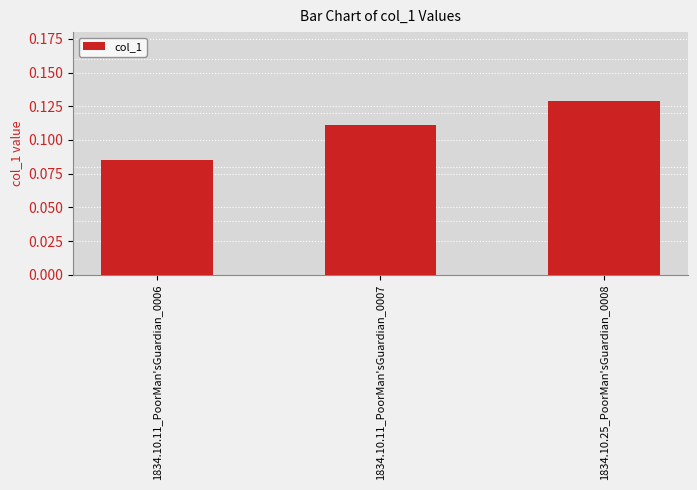

Count the values in the range 0 to 1.

3